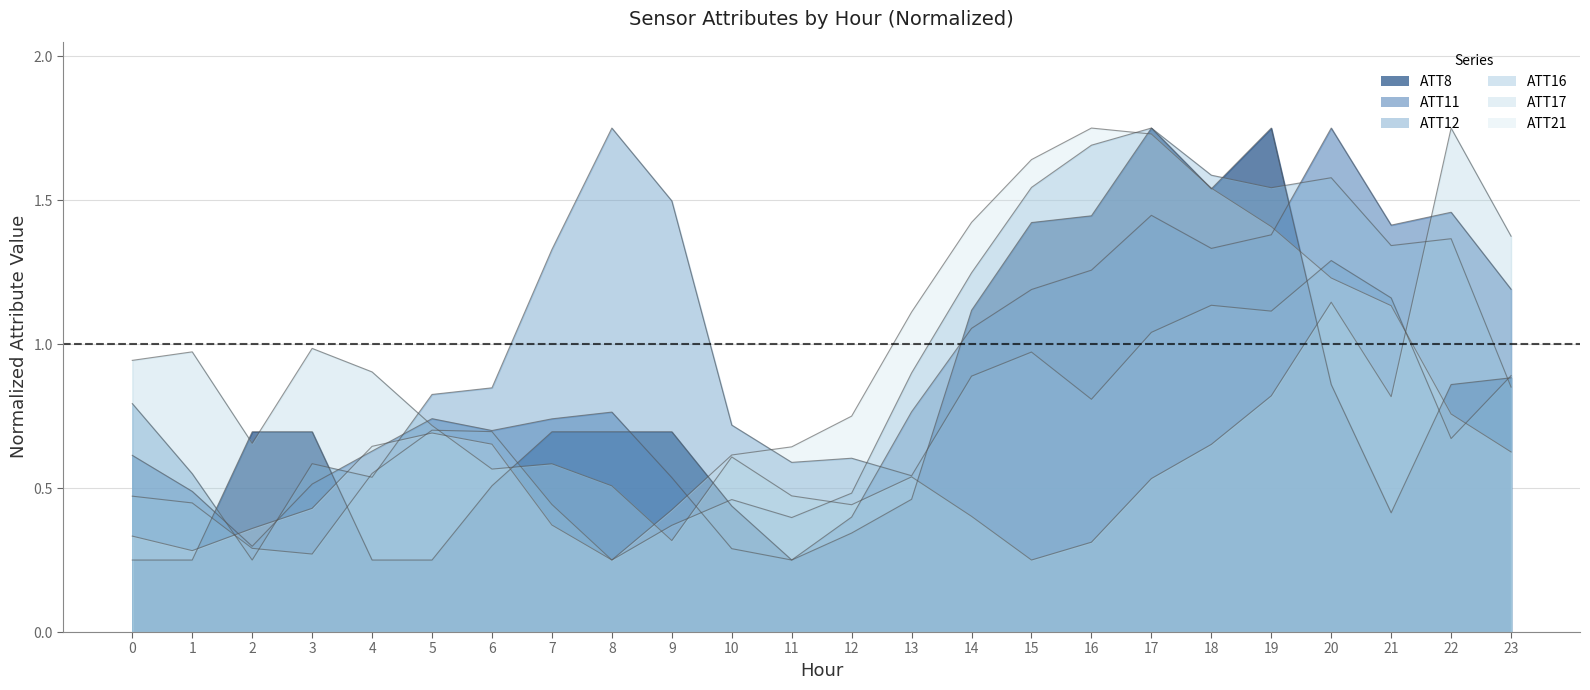

Reading right to left, list all the values displayed in this chart.

ATT8: 0.9	0.9	0.4	0.9	1.8	1.5	1.8	1.4	1.4	1.1	0.5	0.3	0.2	0.4	0.7	0.7	0.7	0.5	0.2	0.2	0.7	0.7	0.2	0.2
ATT11: 1.2	1.5	1.4	1.8	1.4	1.3	1.4	1.3	1.2	1.1	0.8	0.4	0.2	0.3	0.5	0.8	0.7	0.7	0.7	0.6	0.5	0.3	0.5	0.6
ATT12: 0.9	0.7	1.2	1.3	1.1	1.1	1.0	0.8	1.0	0.9	0.5	0.6	0.6	0.7	1.5	1.8	1.3	0.8	0.8	0.5	0.6	0.2	0.5	0.8
ATT16: 0.9	1.4	1.3	1.6	1.5	1.6	1.8	1.7	1.5	1.2	0.9	0.5	0.4	0.5	0.4	0.2	0.4	0.7	0.7	0.6	0.3	0.3	0.4	0.5
ATT17: 1.4	1.8	0.8	1.1	0.8	0.7	0.5	0.3	0.2	0.4	0.5	0.4	0.5	0.6	0.3	0.5	0.6	0.6	0.7	0.9	1.0	0.7	1.0	0.9
ATT21: 0.6	0.8	1.1	1.2	1.4	1.5	1.7	1.8	1.6	1.4	1.1	0.7	0.6	0.6	0.4	0.2	0.4	0.7	0.7	0.6	0.4	0.4	0.3	0.3